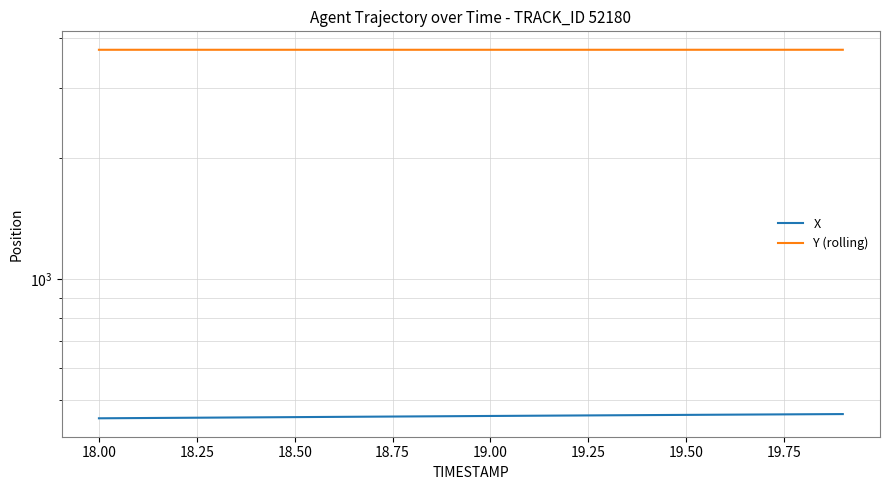

True or false: Y (rolling) and X cross at least once.

False